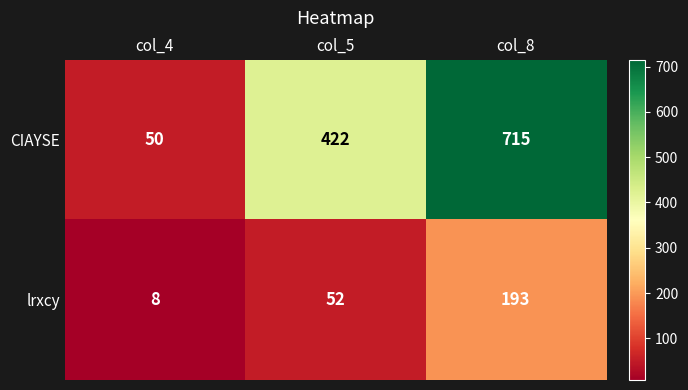

What is the difference between the maximum and minimum values in the CIAYSE series?

665